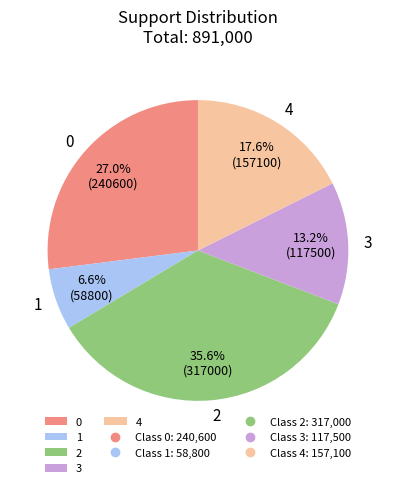

To the nearest percent, what percentage of the pie is 1?

7%